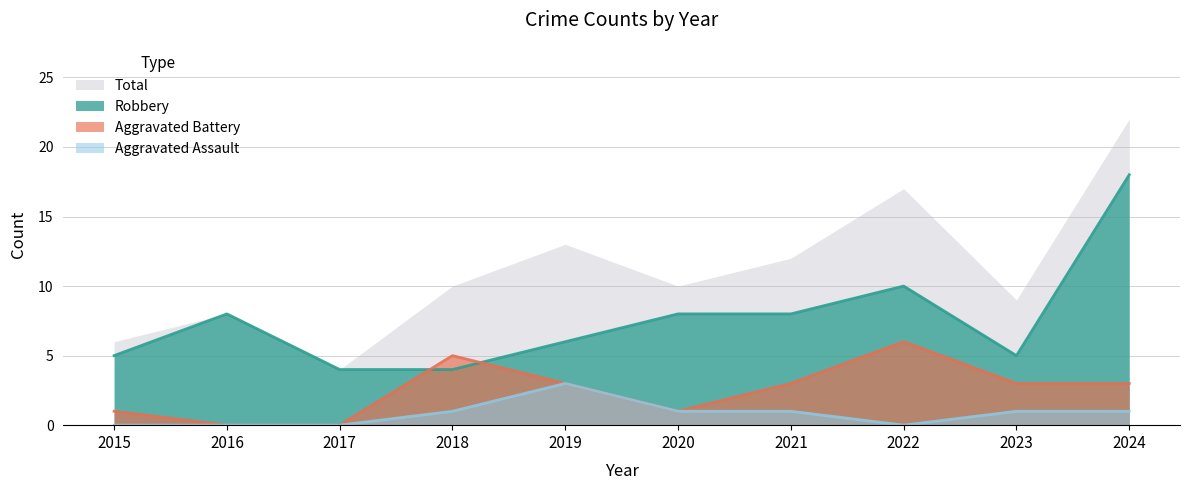

What are all the series names shown in the legend?

Total, Robbery, Aggravated Battery, Aggravated Assault